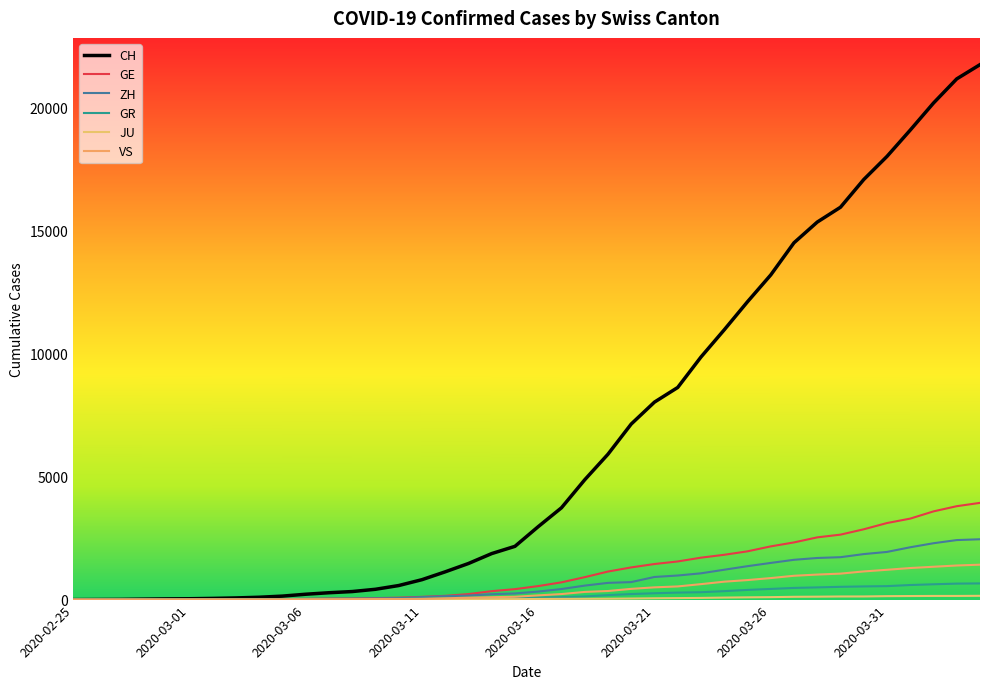

How many lines are shown in the chart?

6